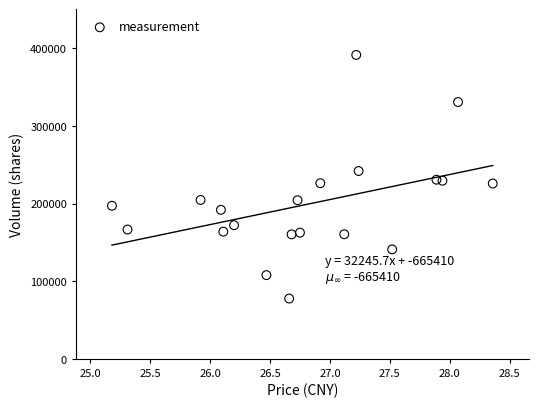

What is the range of Y values (max minus min)?

313853